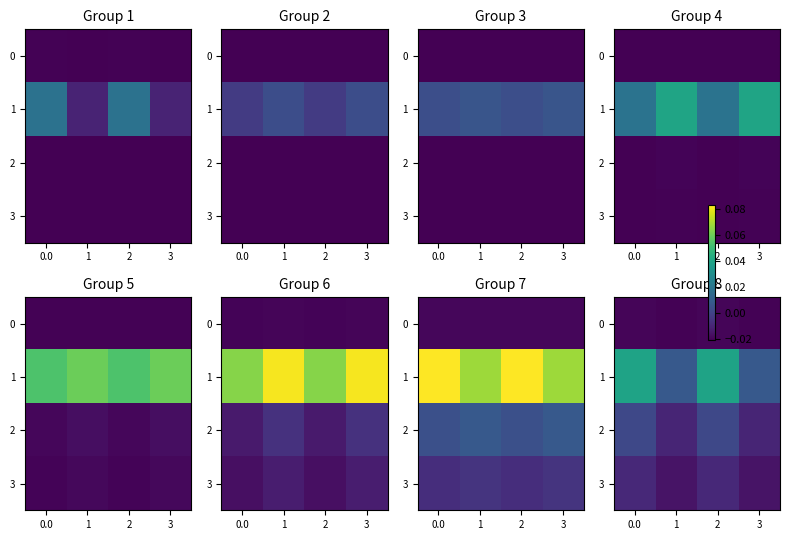

Is it true that 1 equals 0.0 at 2?

True